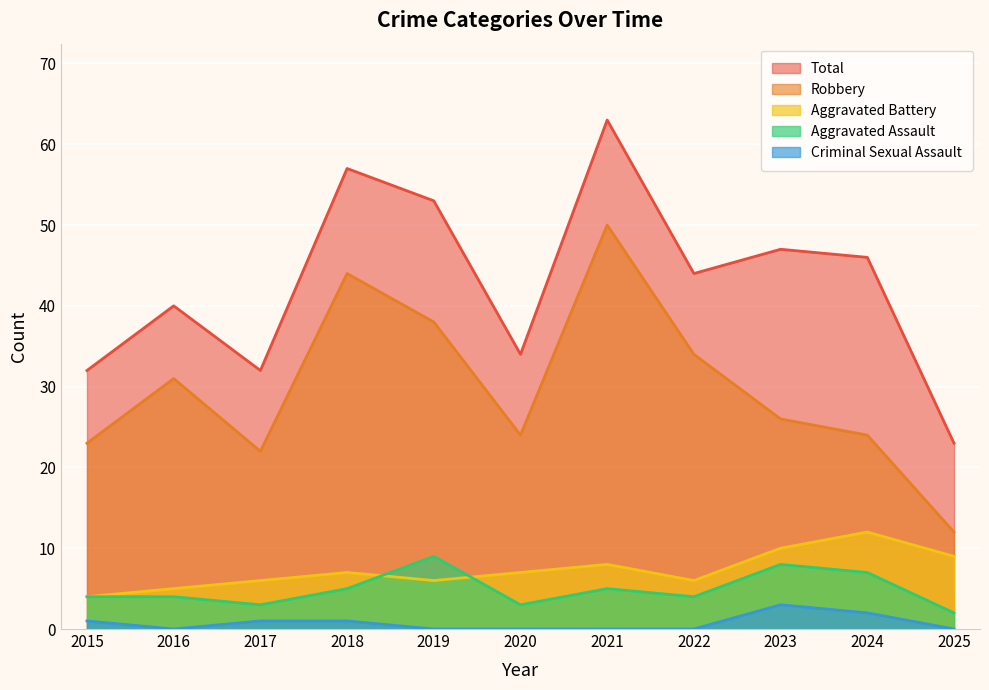

How many interior local valleys does the Criminal Sexual Assault series have?

1